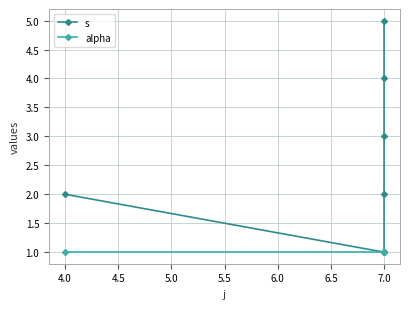

True or false: s and alpha intersect in this chart.

False